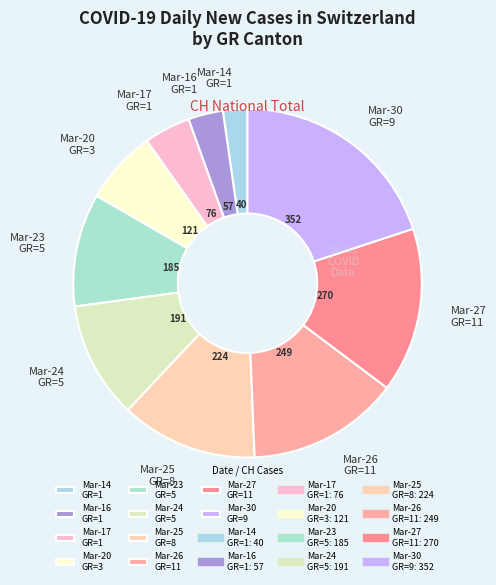

Which has a higher value, Mar-26 GR=11 or Mar-17 GR=1?

Mar-26 GR=11